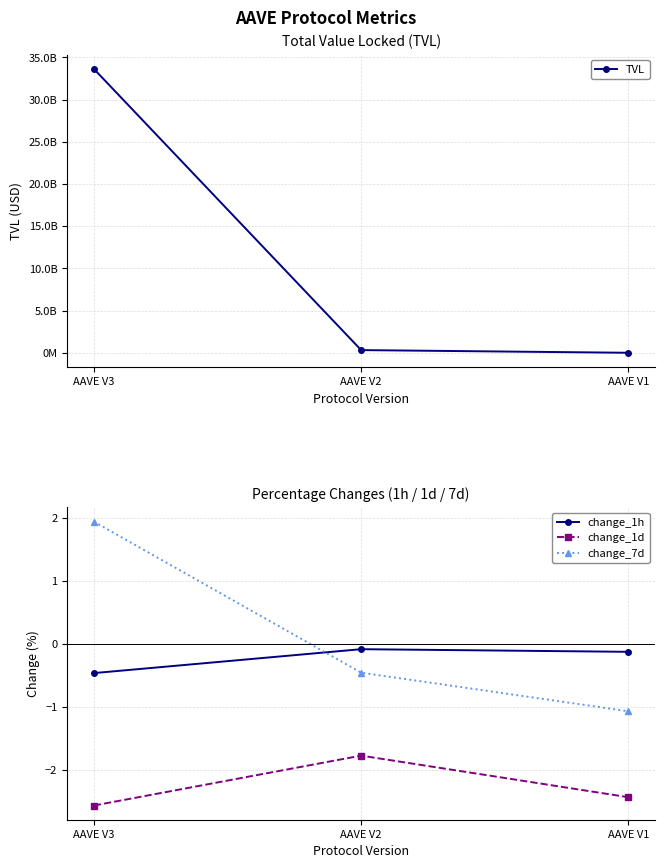

Which has a higher value, AAVE V1 or AAVE V2?

AAVE V2